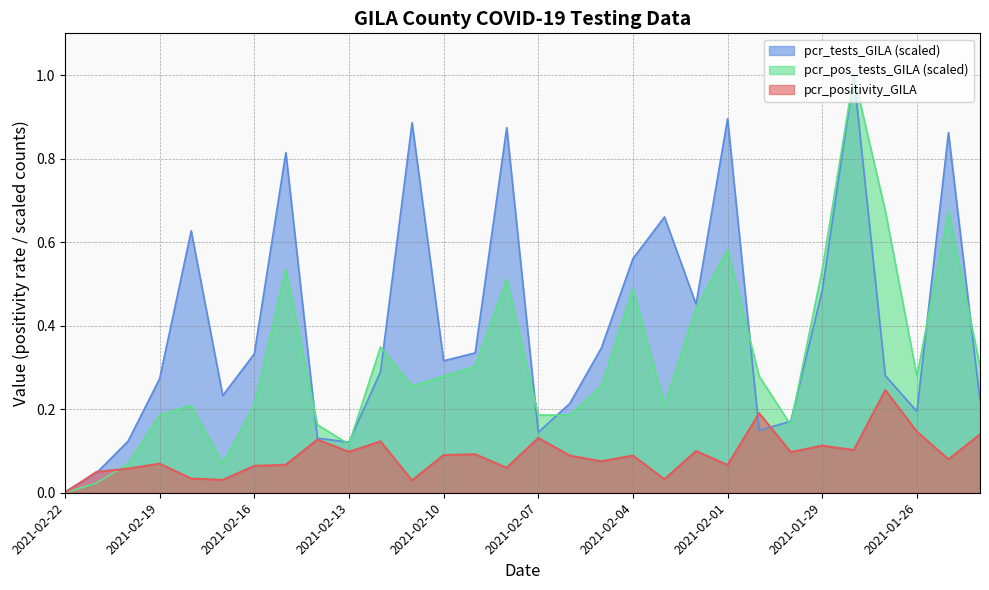

In pcr_tests_GILA, how many points are lower than both neighbors (excluding endpoints)?

7